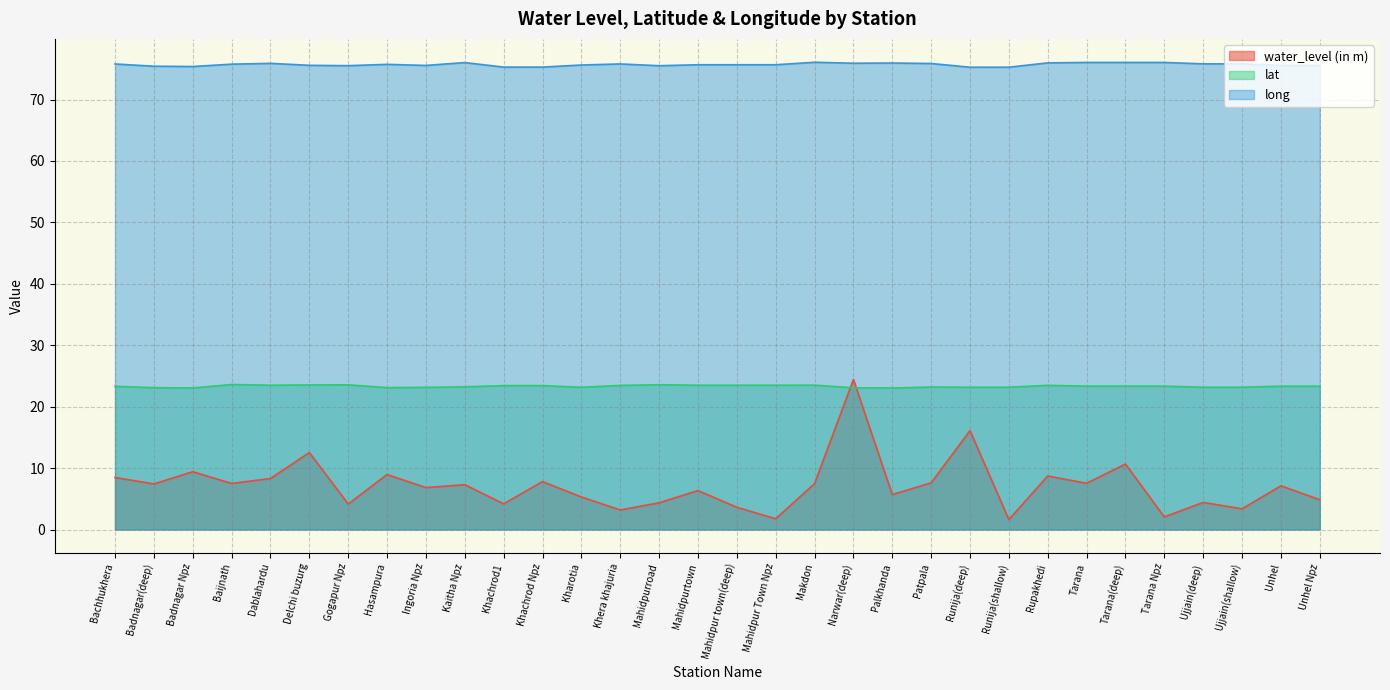

What are all the series names shown in the legend?

water_level (in m), lat, long